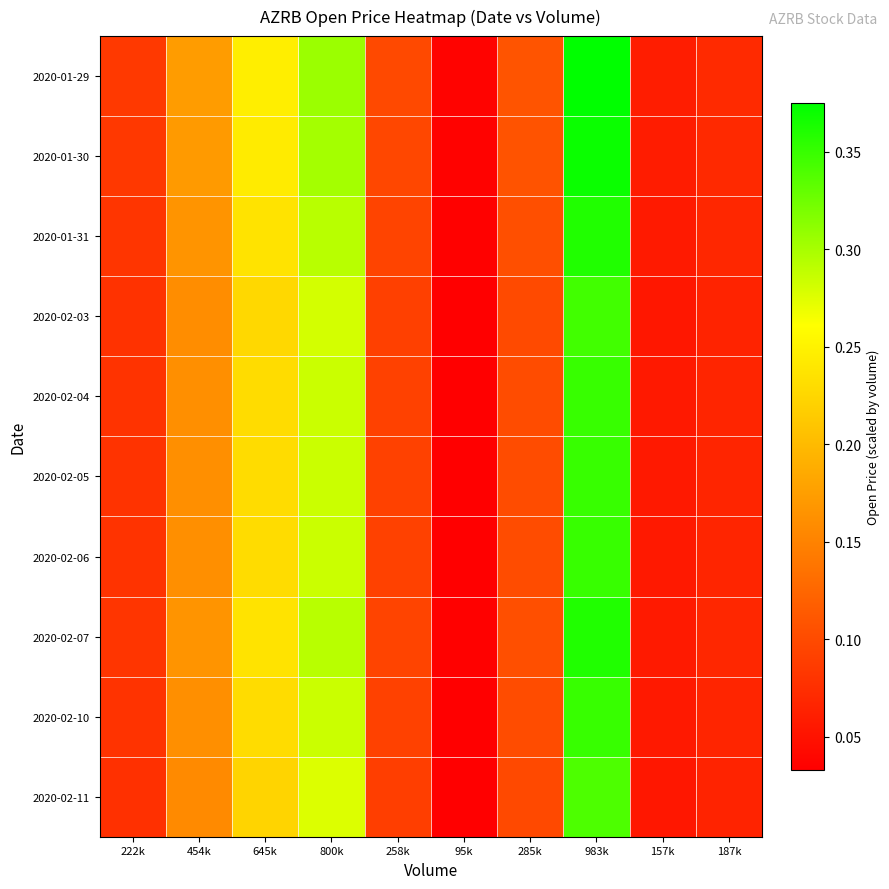

Rank the series by their maximum value, from highest to lowest.

2020-01-29, 2020-01-30, 2020-01-31, 2020-02-07, 2020-02-04, 2020-02-05, 2020-02-06, 2020-02-10, 2020-02-03, 2020-02-11